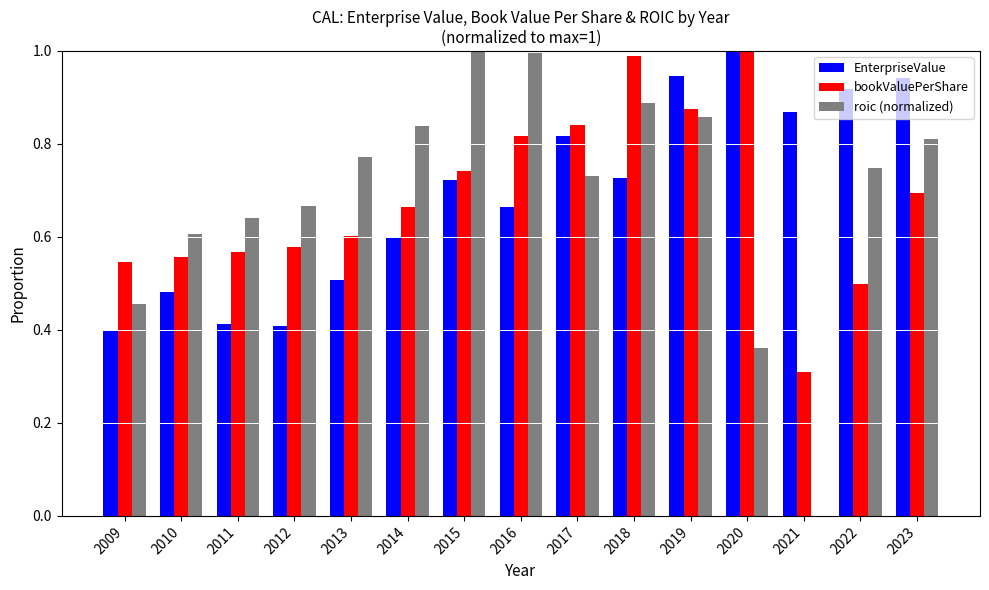

The value of EnterpriseValue at 2011 is 0.6. True or false?

False